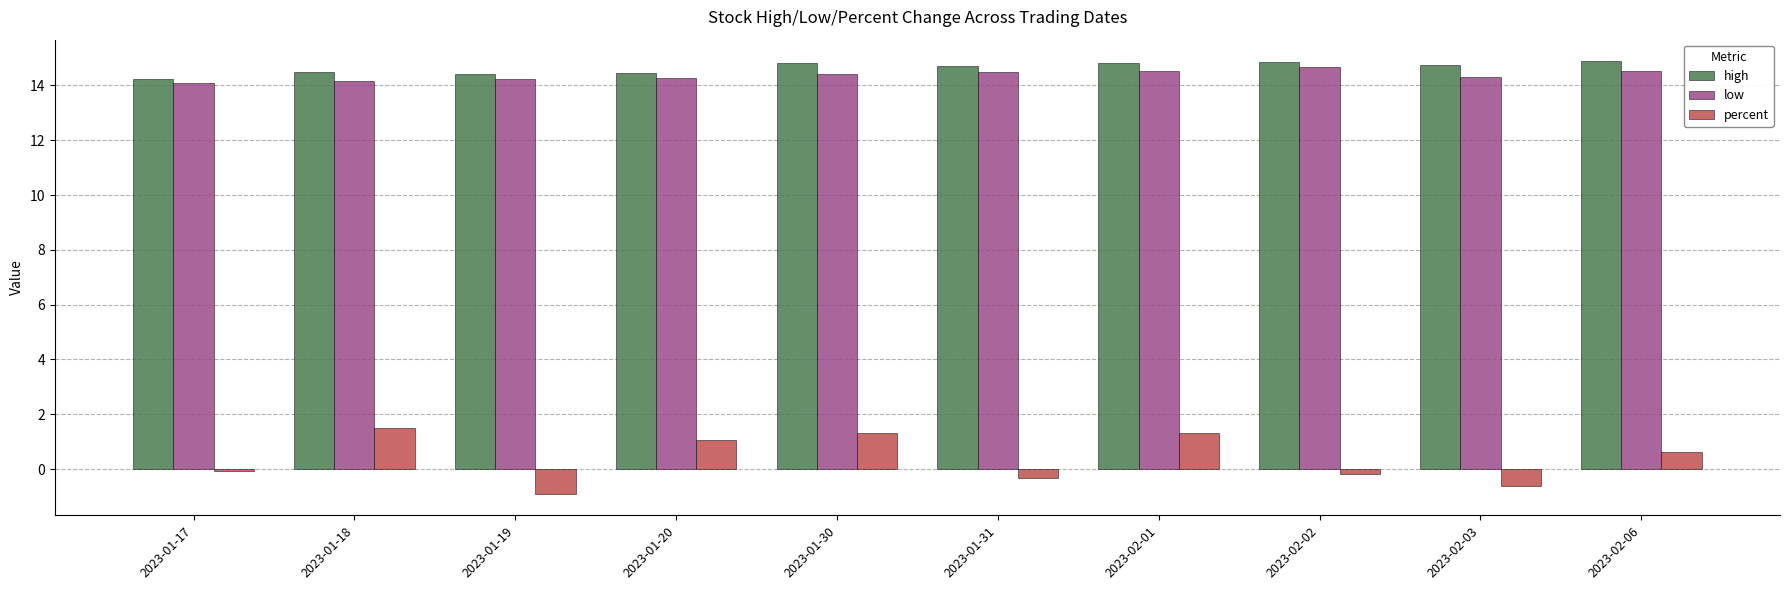

What is the greatest value displayed?

14.9